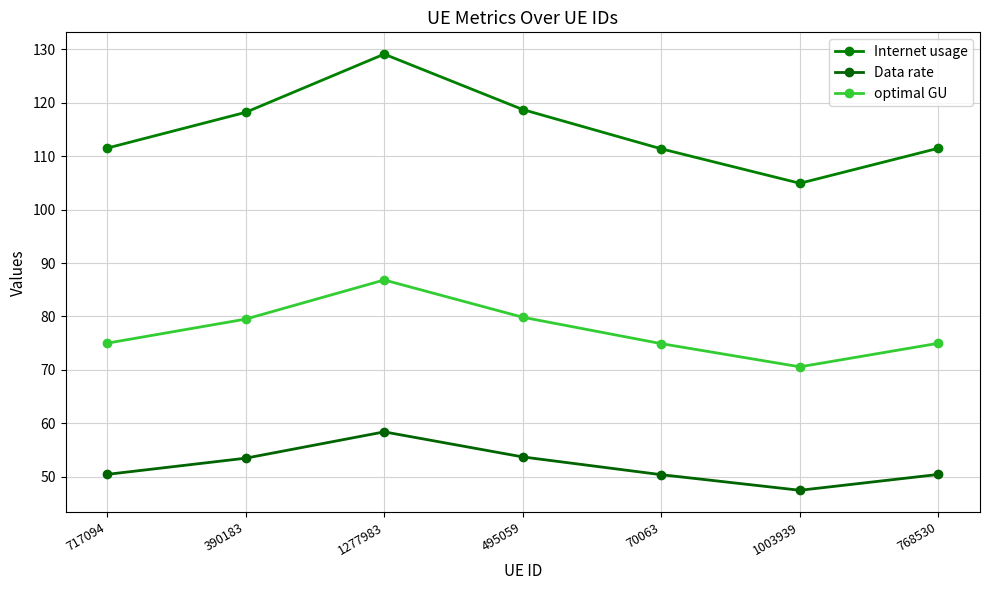

Which has a higher value, 768530 or 495059?

495059